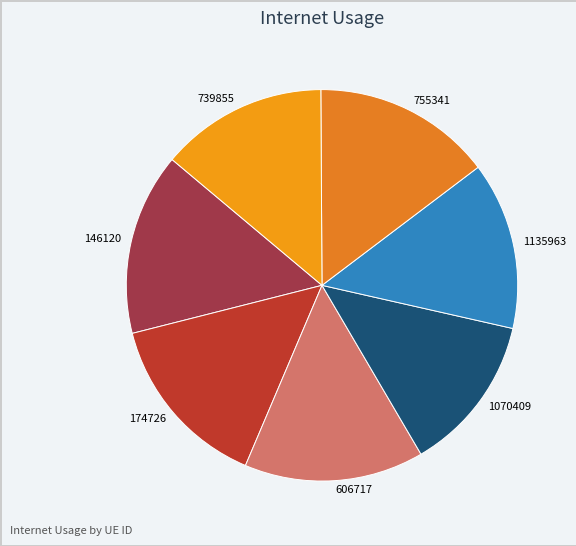

How many slices are in this pie chart?

7